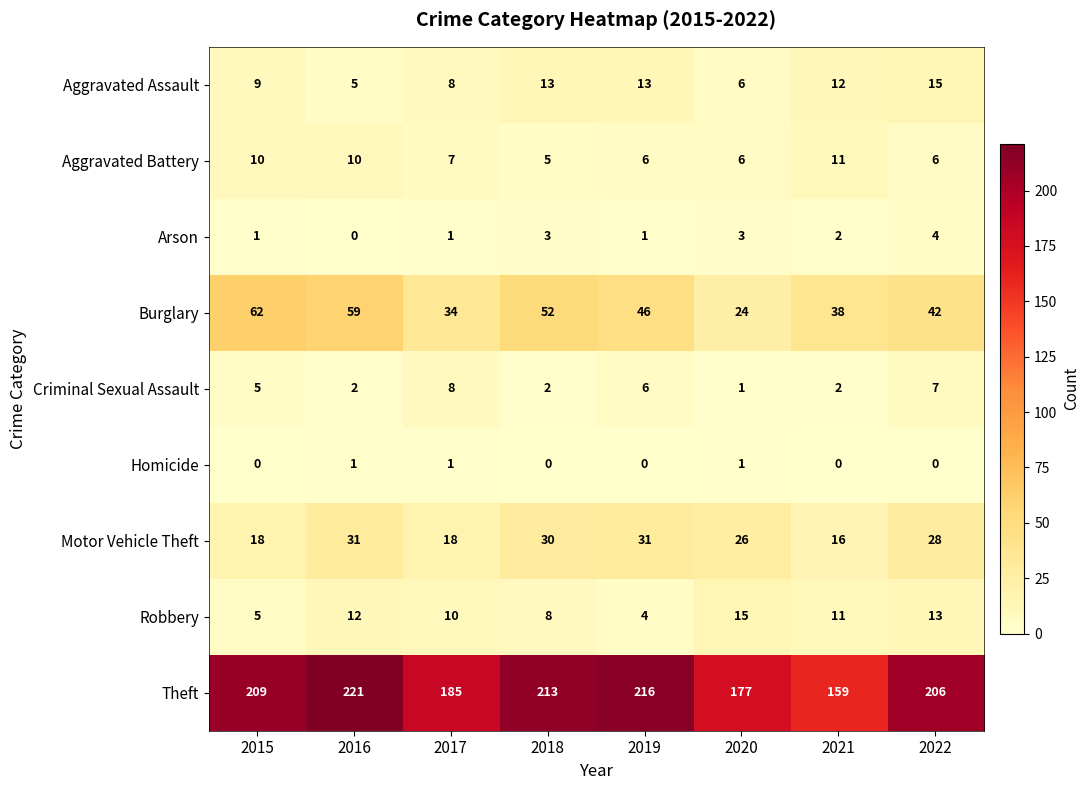

How many distinct data groups are displayed?

9